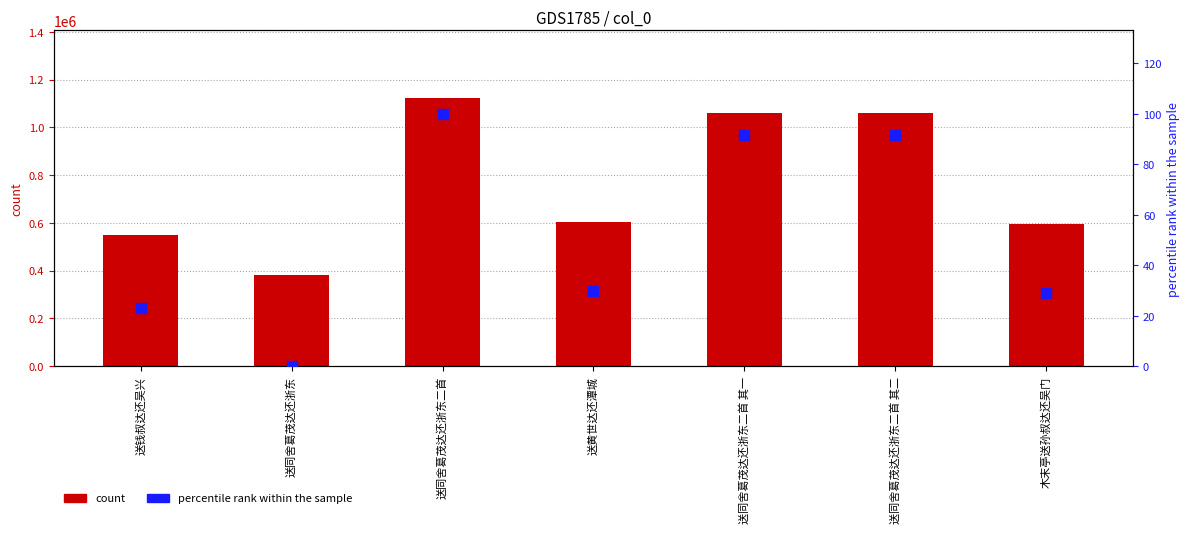

Which series contains the lowest Y value?

percentile rank